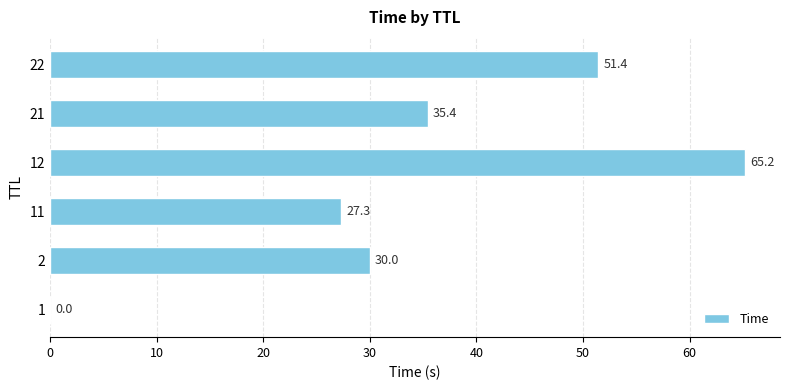

What is the sum of the values at 22 and 11?

78.7